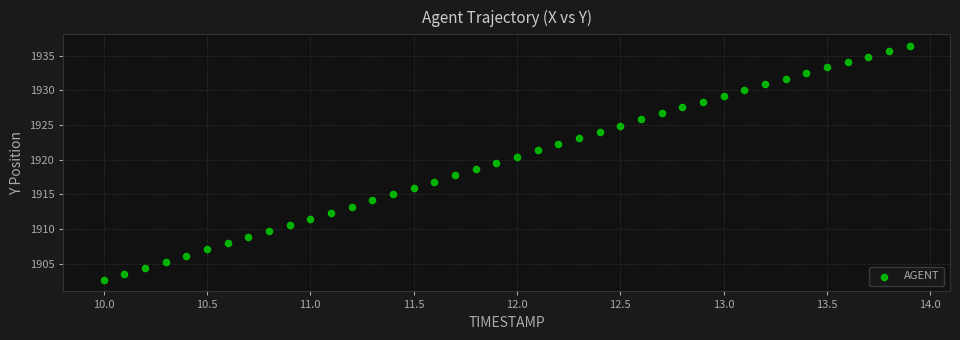

What is the range of Y values (max minus min)?

33.7